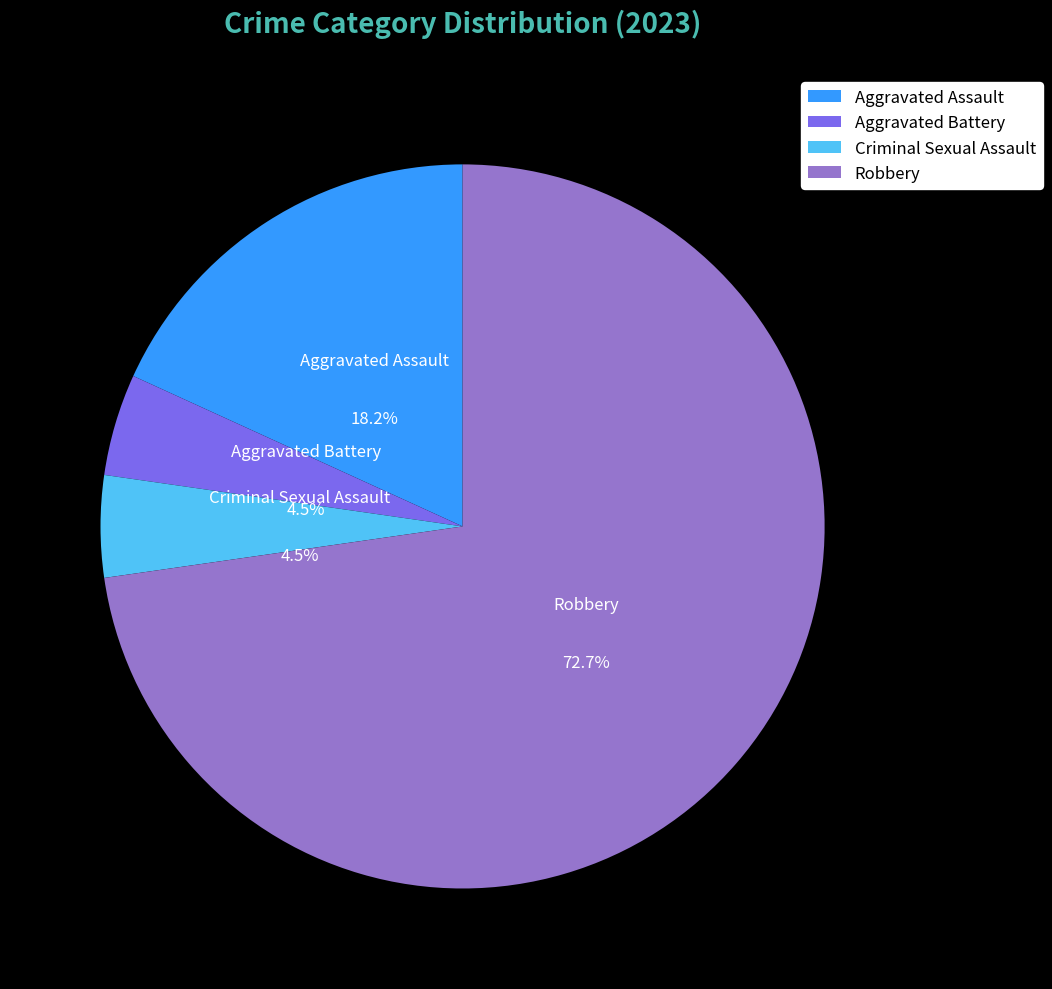

How many slices are in this pie chart?

4